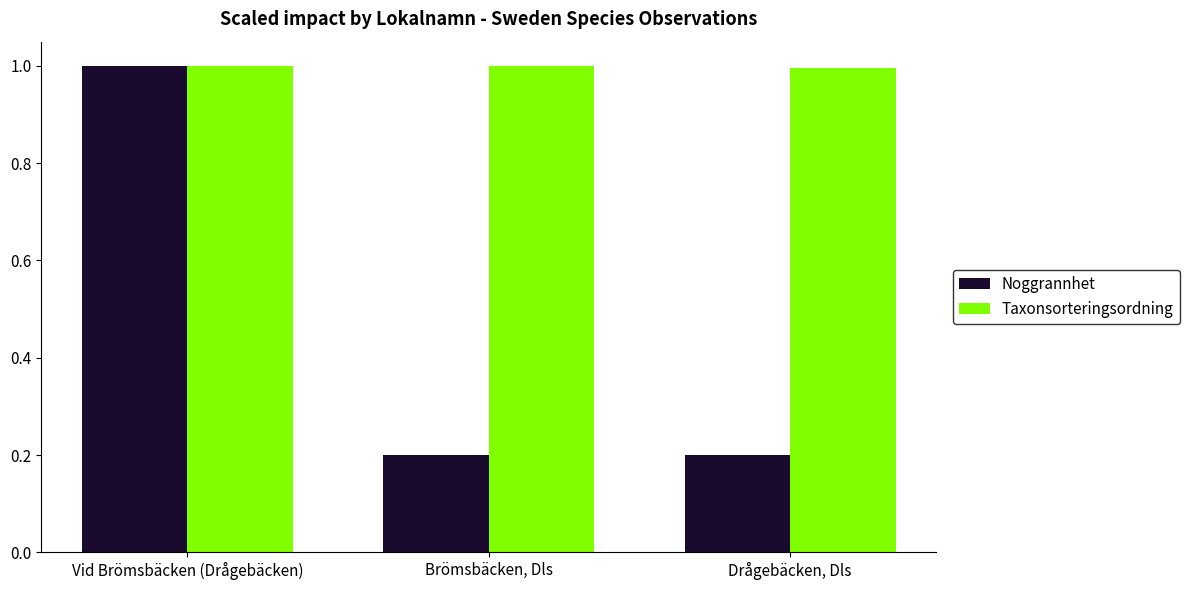

How many bars are there in total?

6